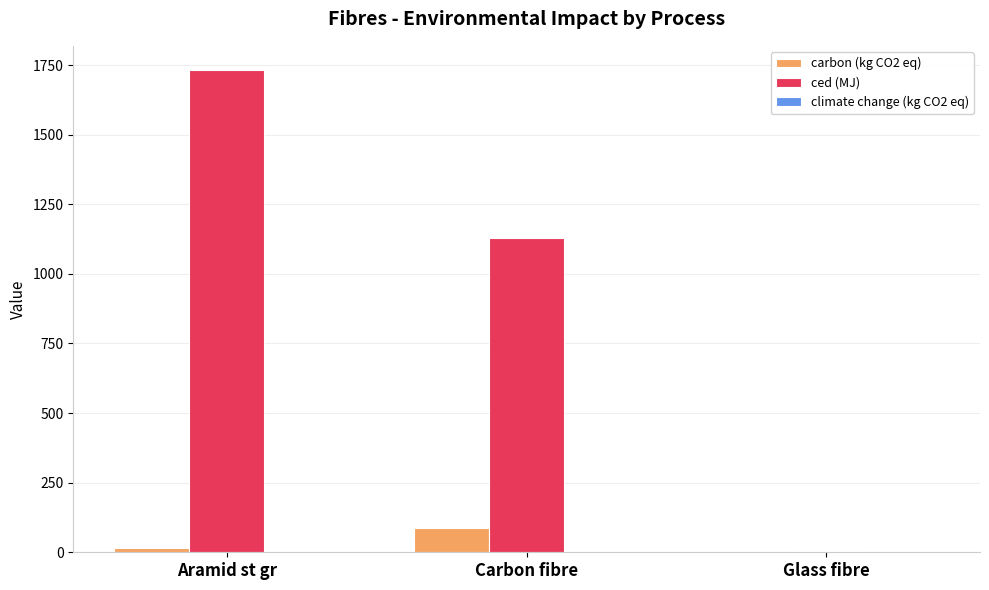

The value of ced (MJ) at Carbon fibre is 1129.4. True or false?

True